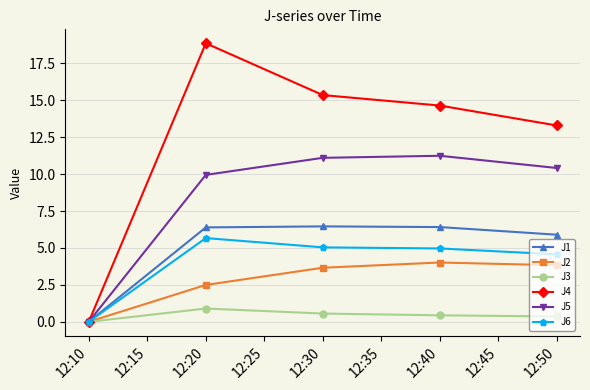

Does the chart have visible grid lines?

Yes